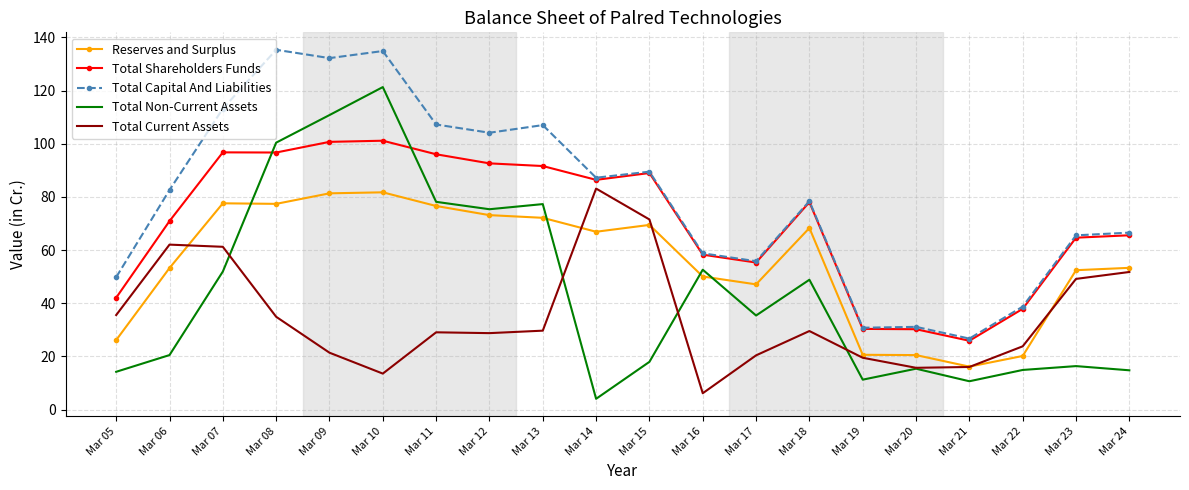

What is the lowest value of the Reserves and Surplus series?

16.2